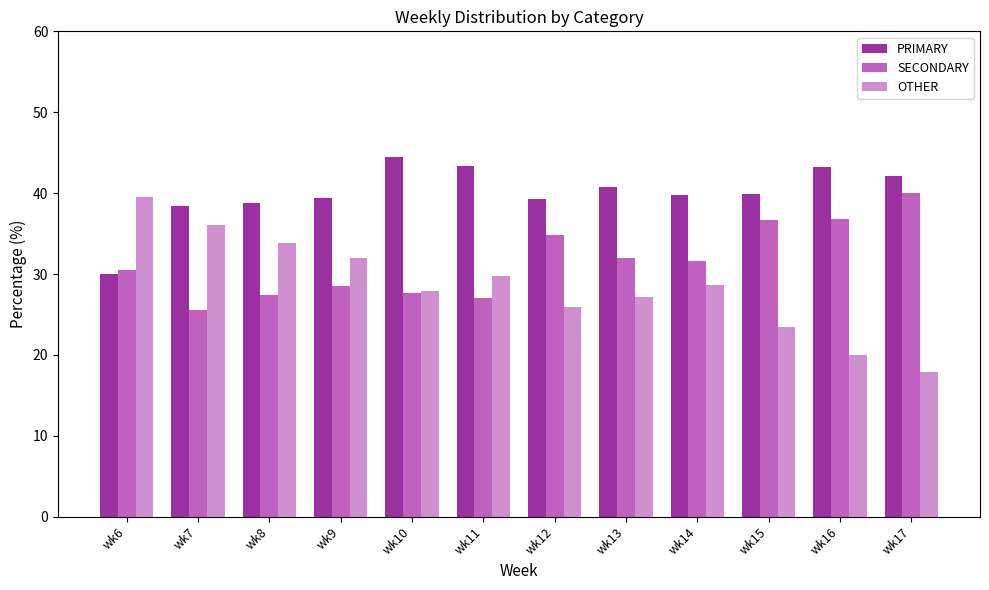

What are all the series names shown in the legend?

PRIMARY, SECONDARY, OTHER